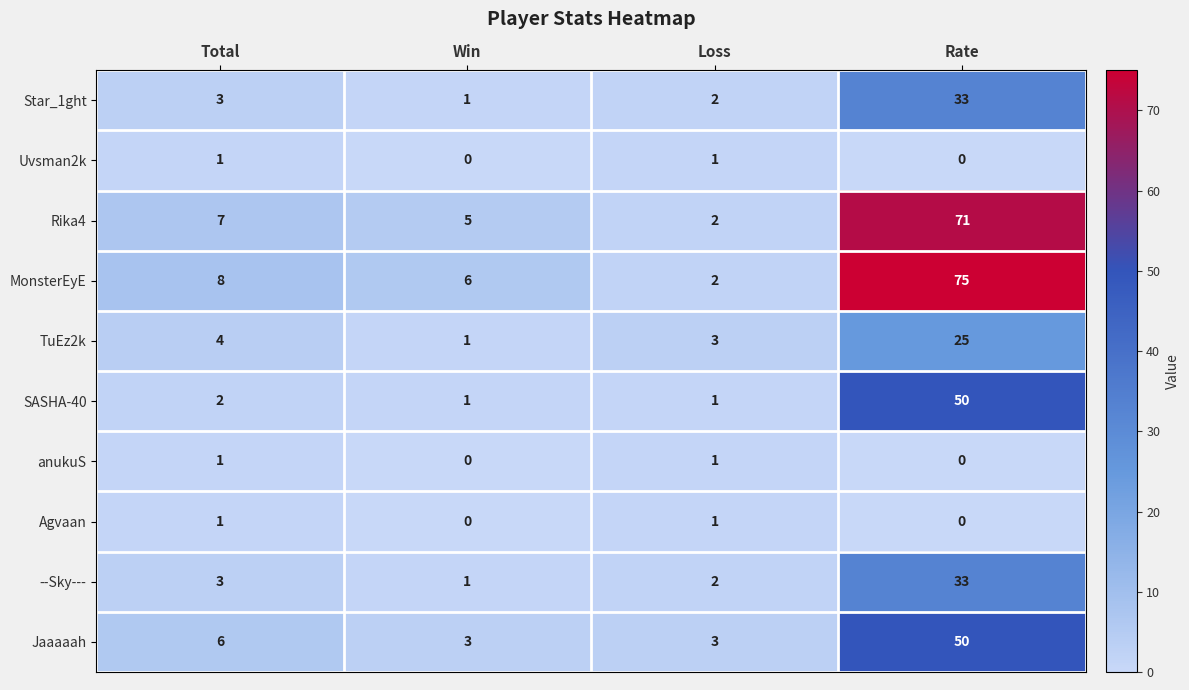

The value of TuEz2k at Loss is 4. True or false?

False